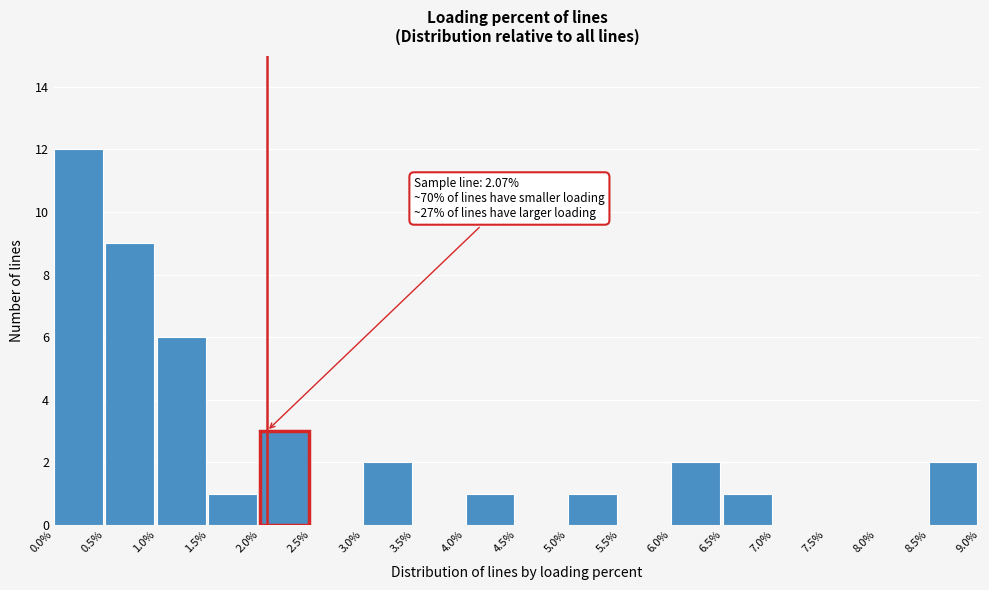

Over which range of the x-axis is the bar tallest?

0.0% to 0.5%